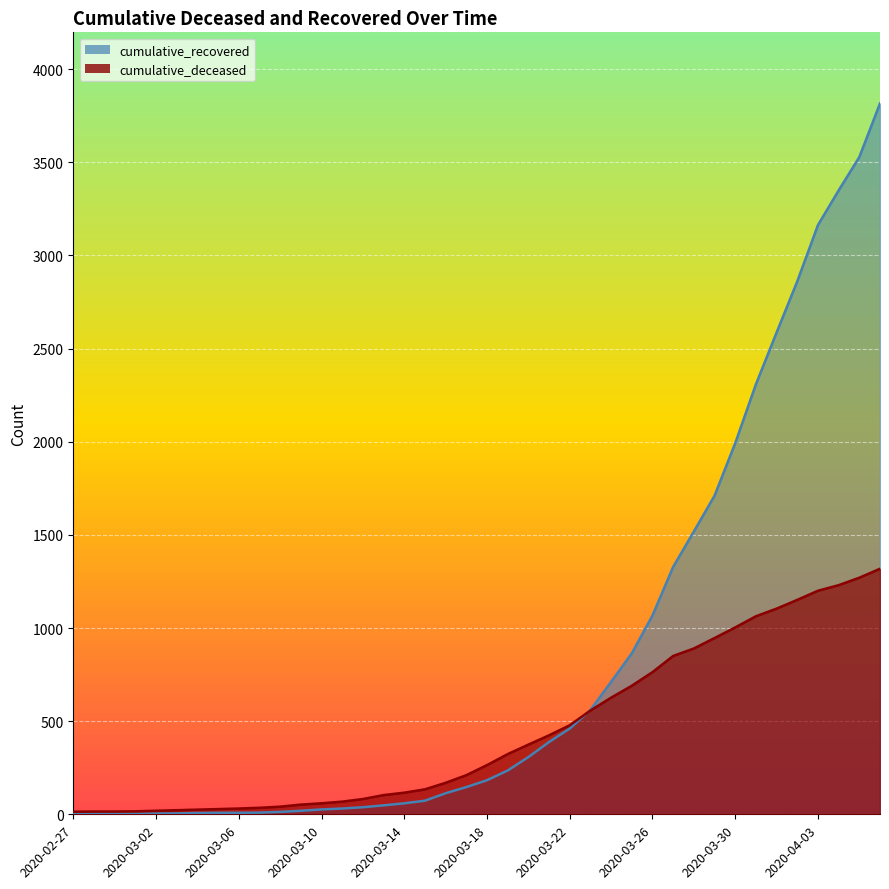

Which series has the largest range (max minus min)?

cumulative_recovered